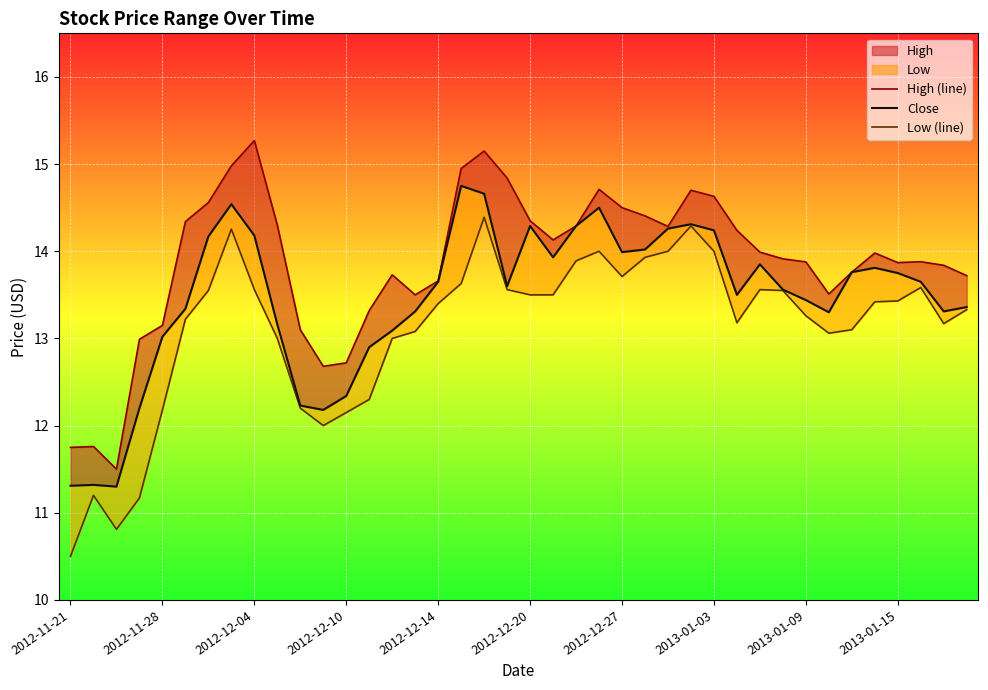

True or false: High (line) and Close intersect in this chart.

False